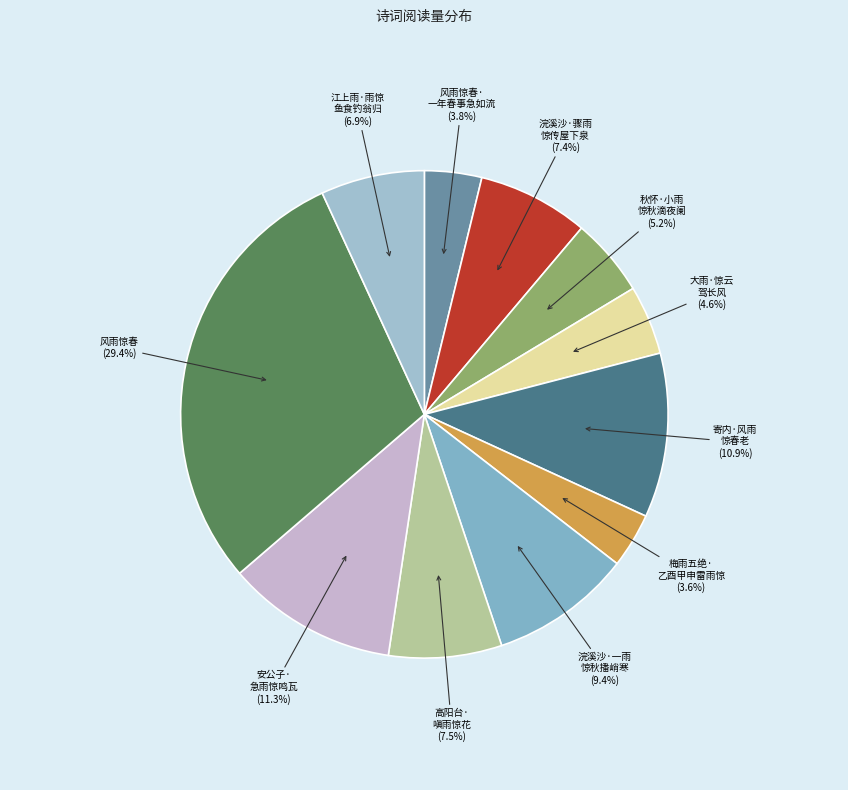

To the nearest percent, what is the difference between the largest and smallest slice percentages?

26%